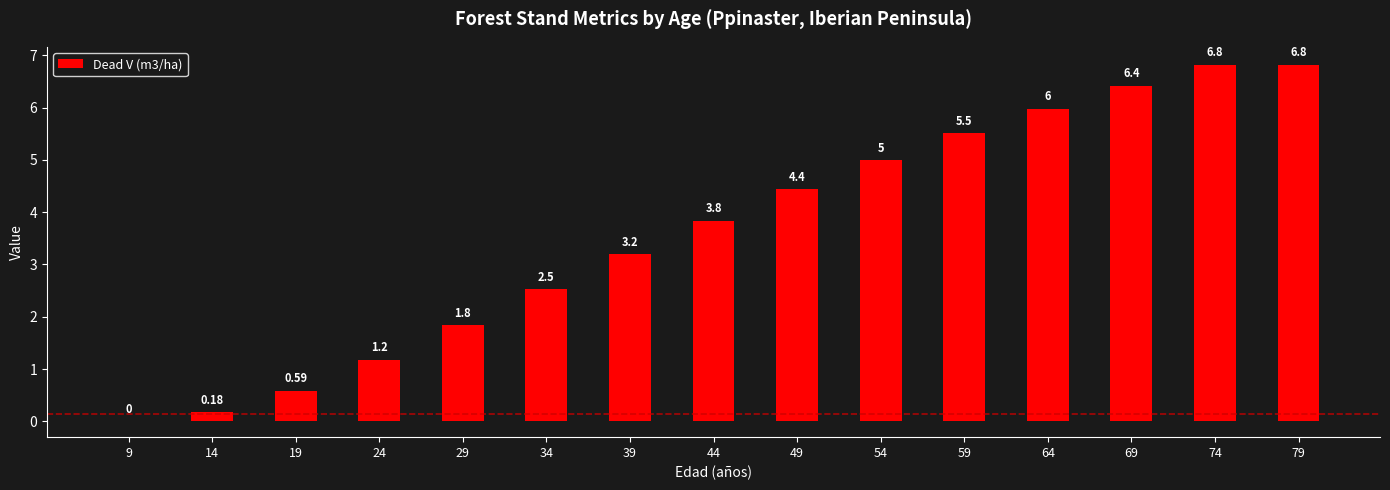

Which has a higher value, 24 or 79?

79